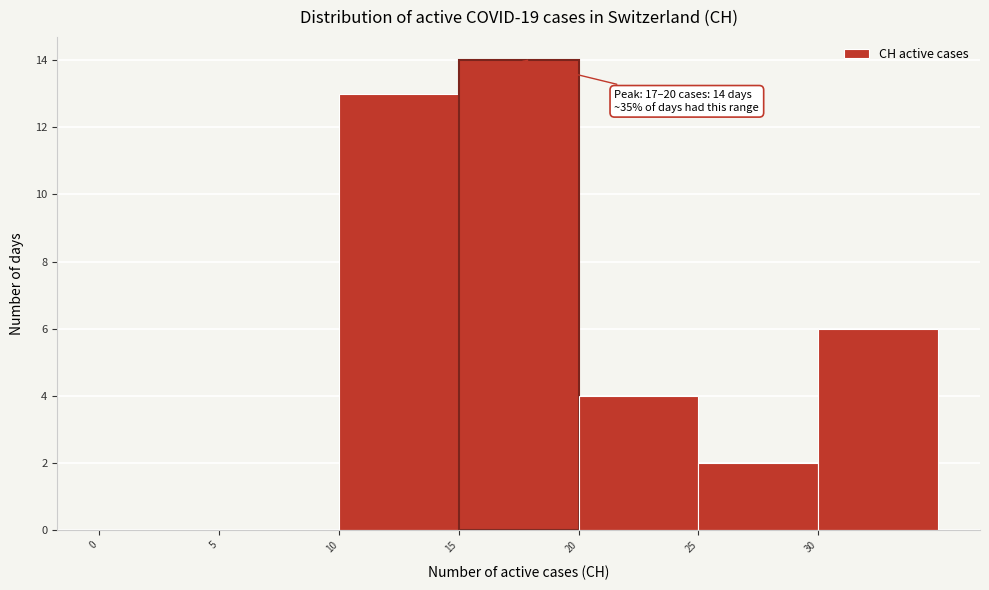

Which range on the x-axis has the tallest bar?

15 to 20